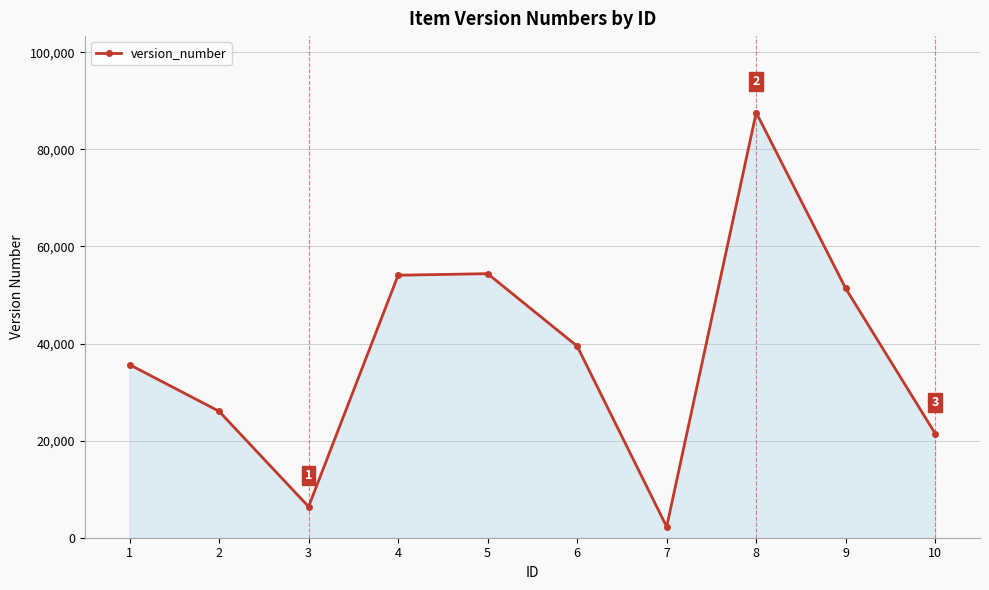

How many points are higher than both their immediate neighbors (excluding endpoints)?

2